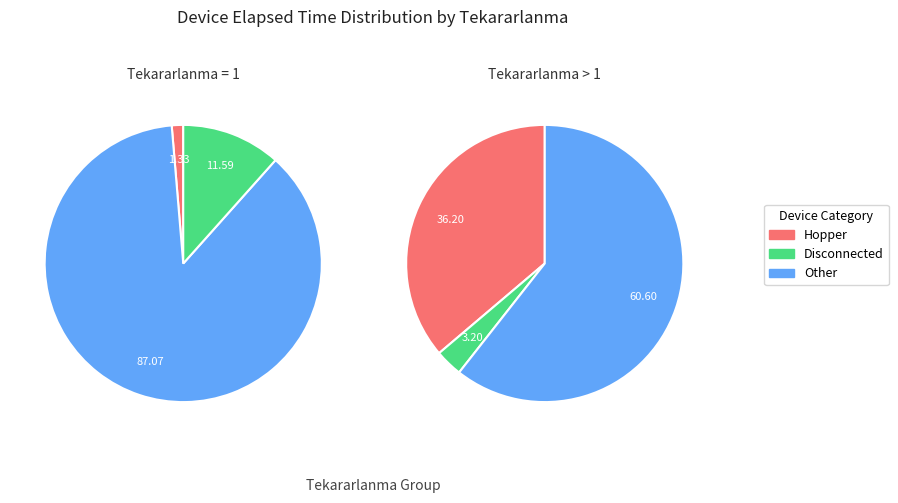

Is 1 the majority of the pie?

No